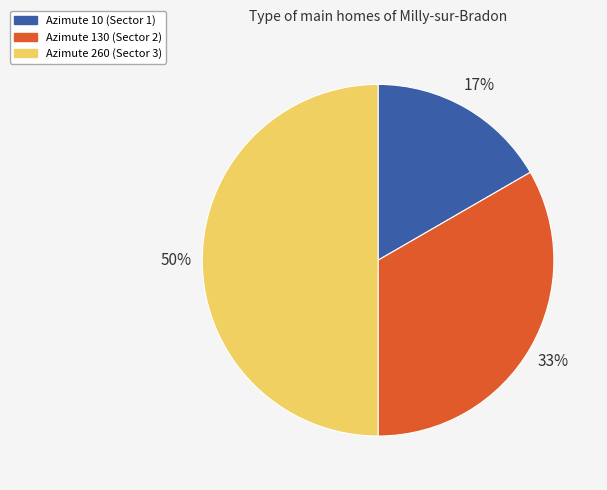

To the nearest percent, what is the average slice percentage?

33%